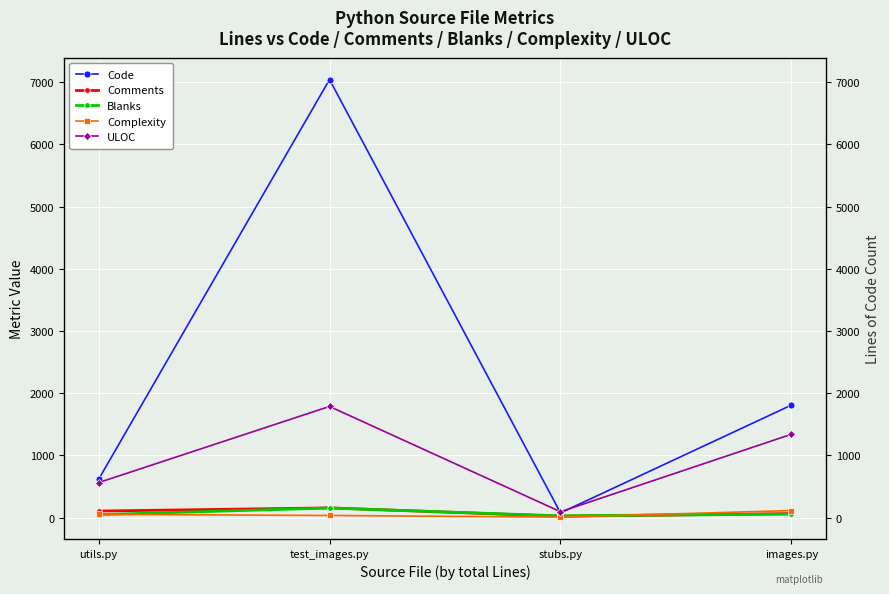

Between stubs.py and images.py, which is larger?

images.py